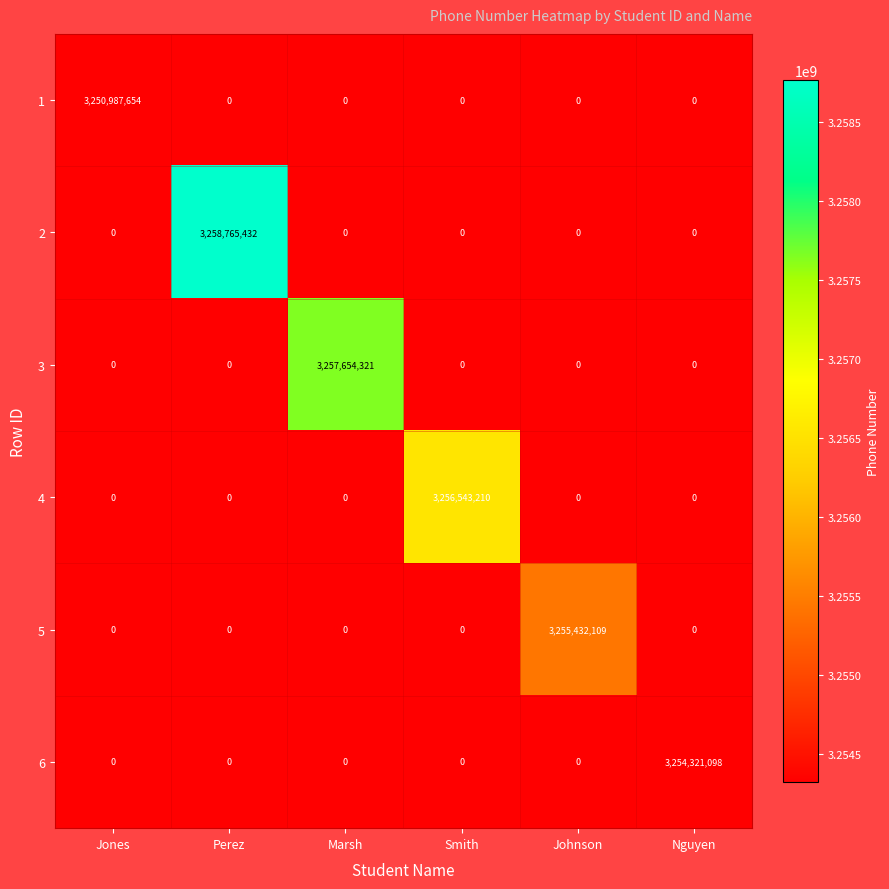

What is the total value across all series at Perez?

3258765432